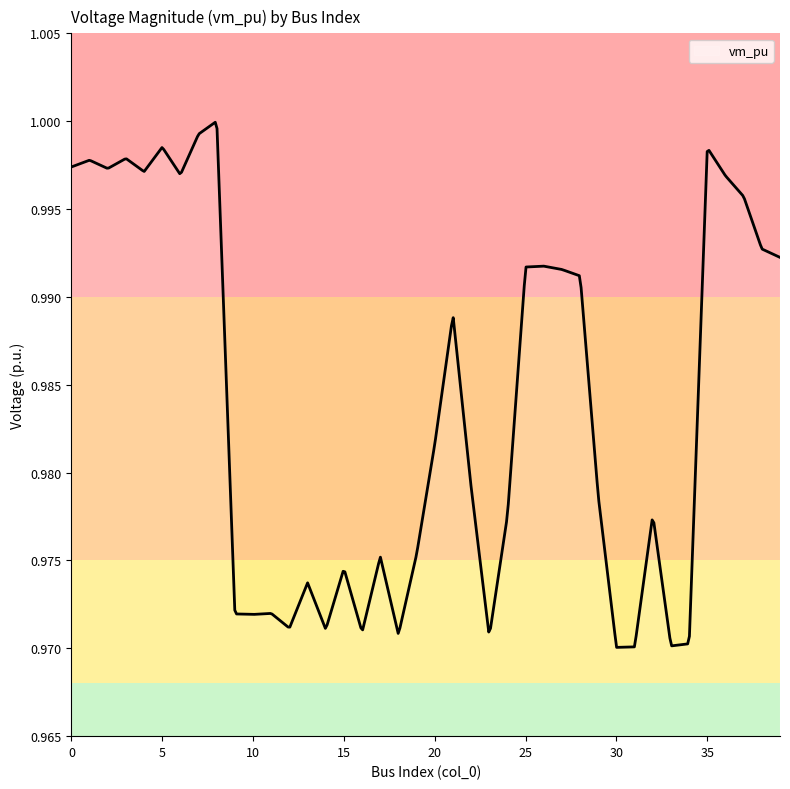

How many categories are shown in the chart?

400